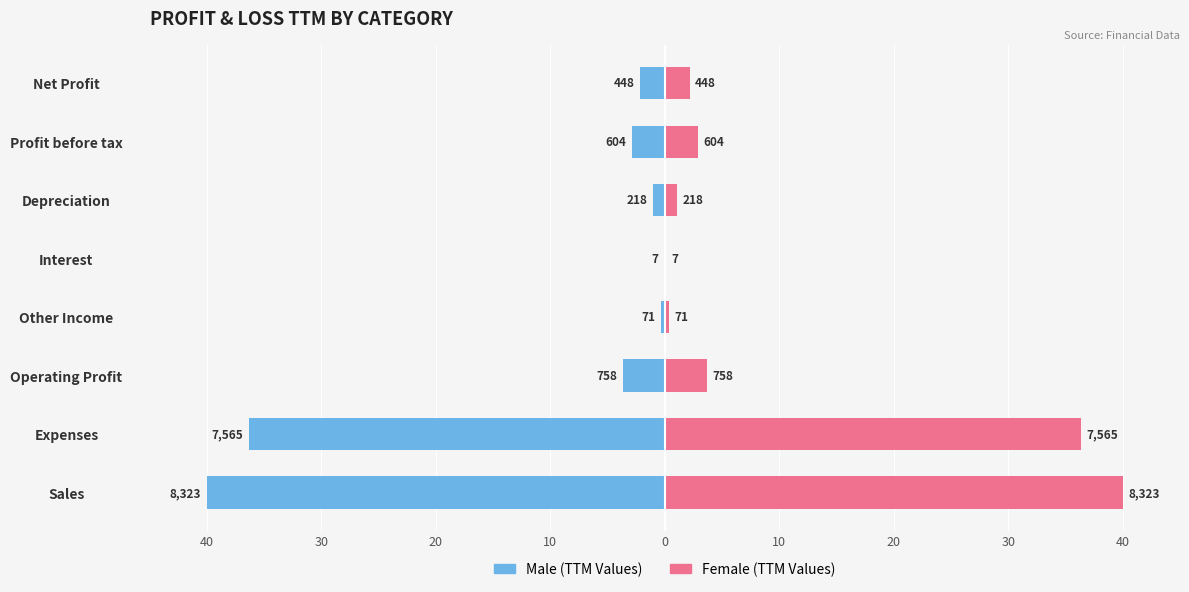

What is the minimum value shown in the chart?

-40.0